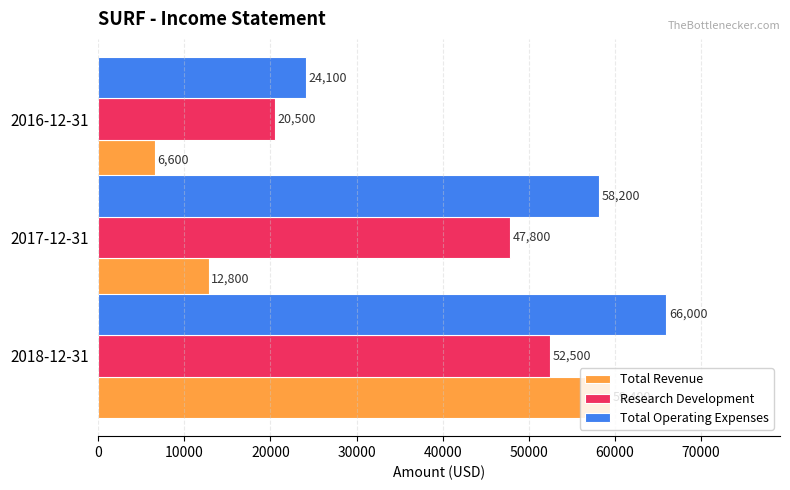

How many data points in Total Revenue are less than 12800?

1